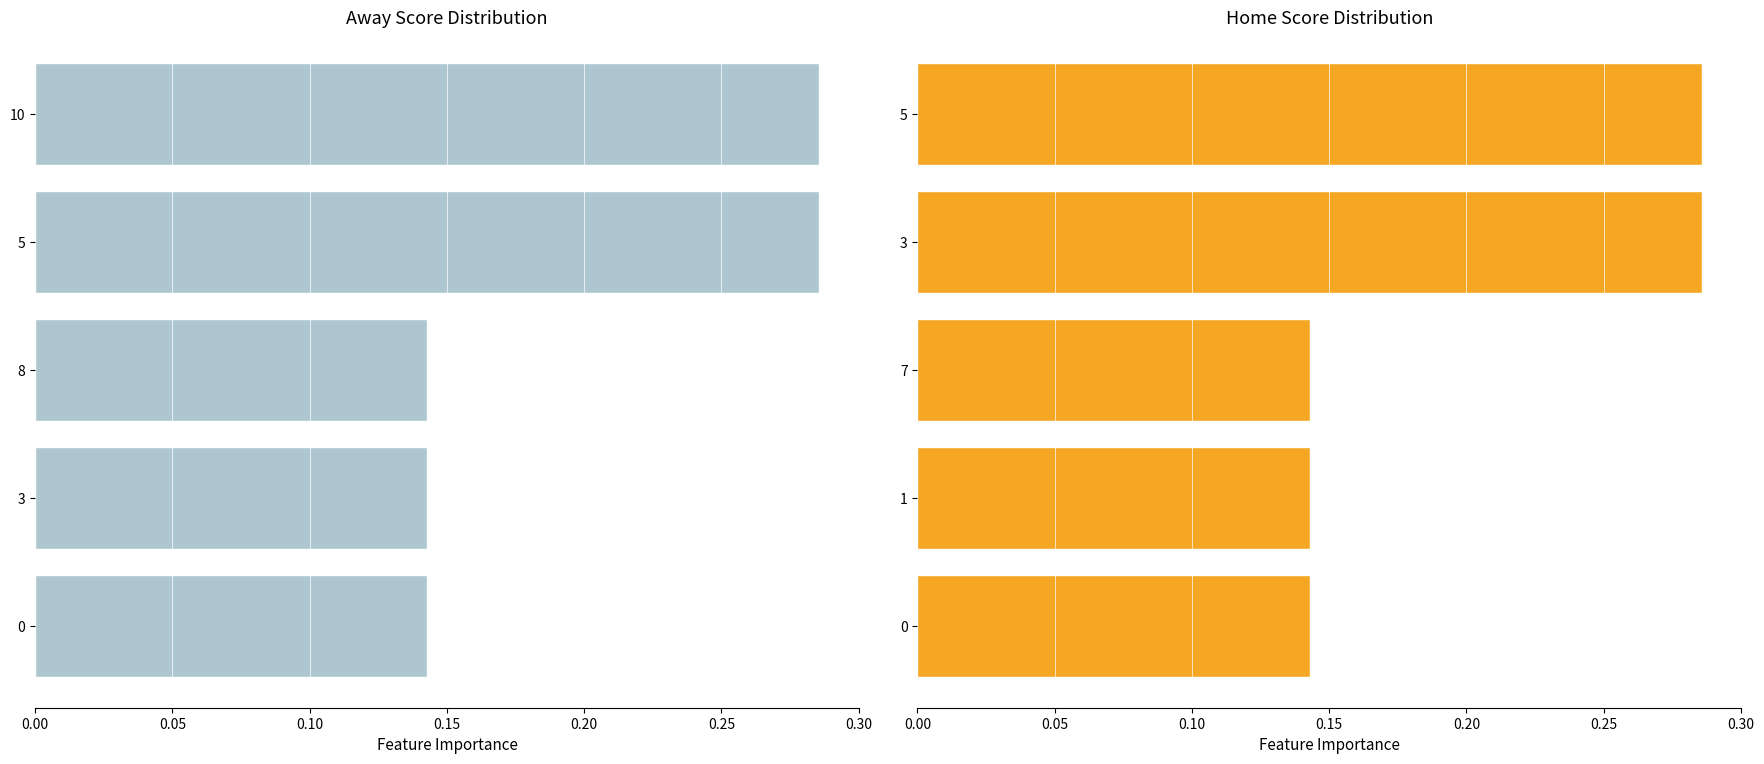

What is the greatest value displayed?

0.3